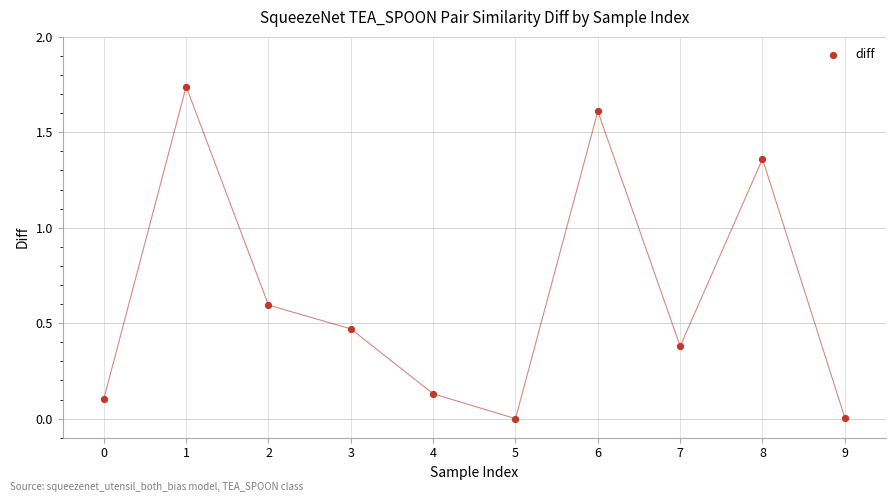

What is the average Y value?

0.6